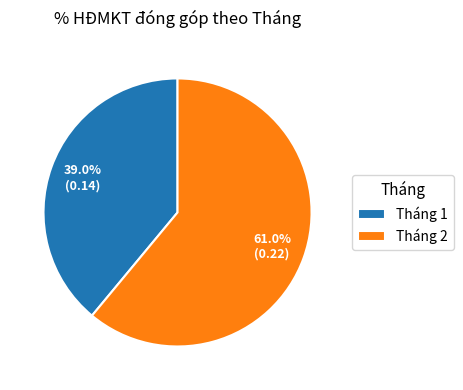

To the nearest percent, what is the average slice percentage?

50%